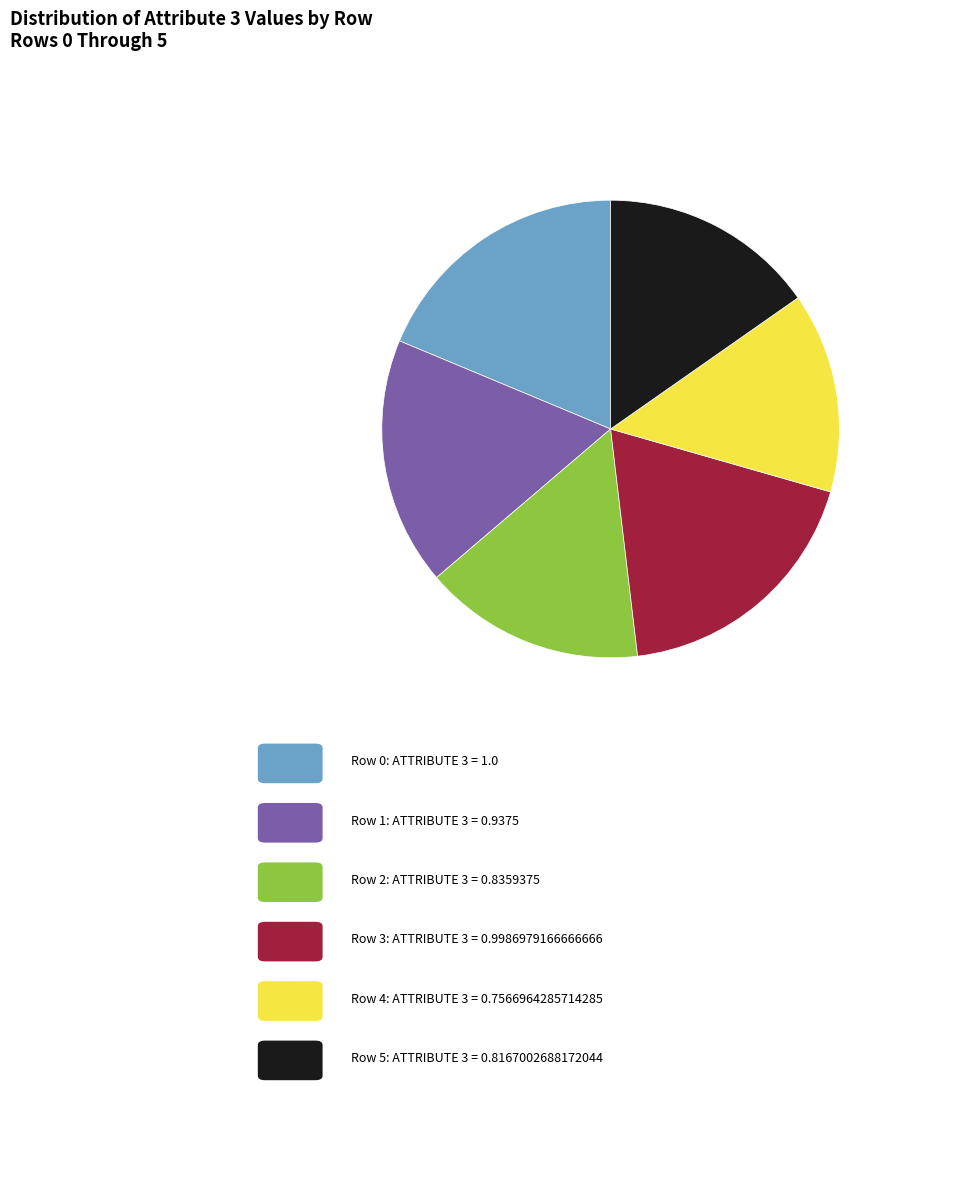

Is there any slice that represents more than half of the pie?

No